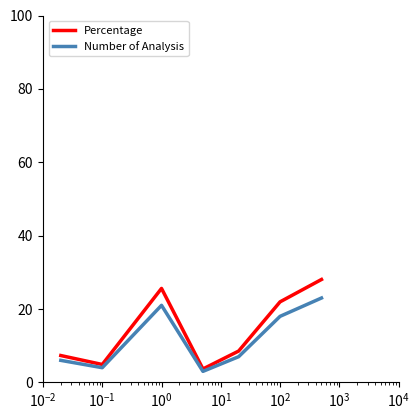

True or false: Number of Analysis has more than 0 interior local peaks.

True